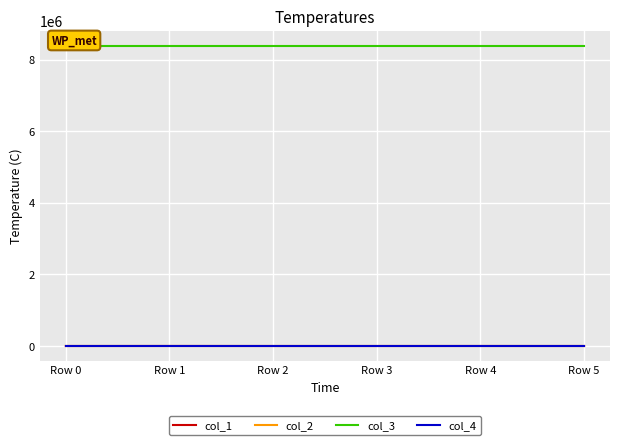

Is it true that col_2 equals 0.0 at Row 4?

True